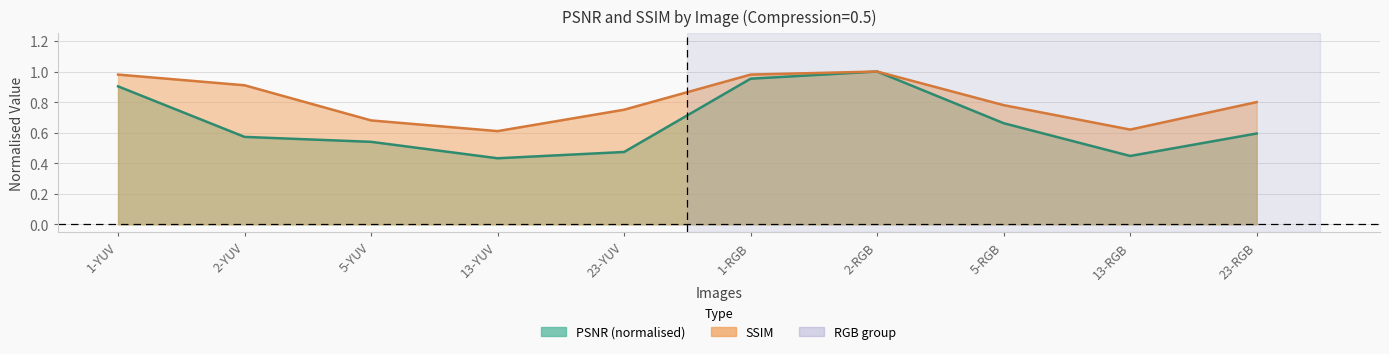

Does the chart display data point markers on the line(s)?

No